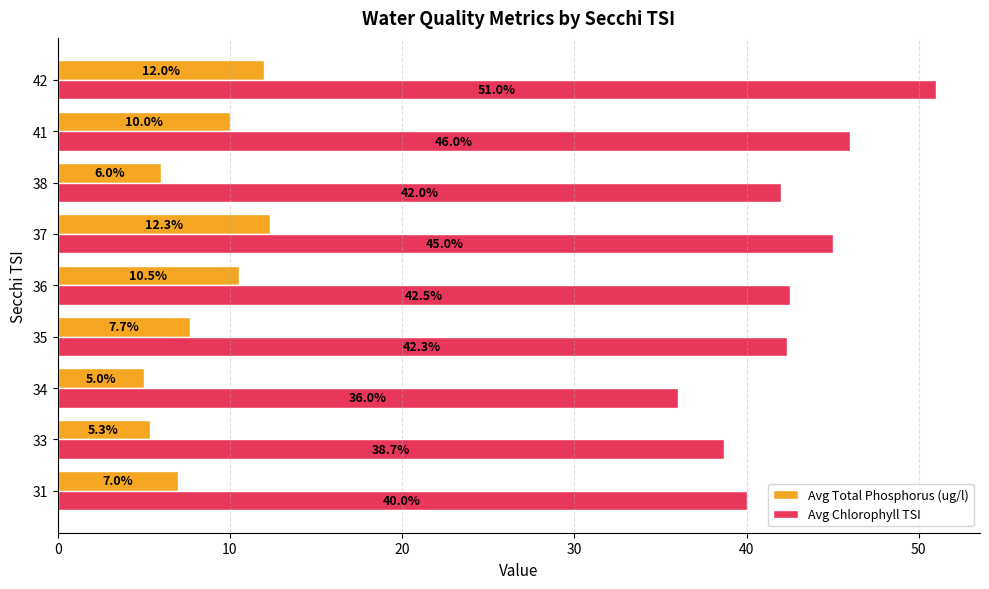

What is the total value across all series at 37?

57.3